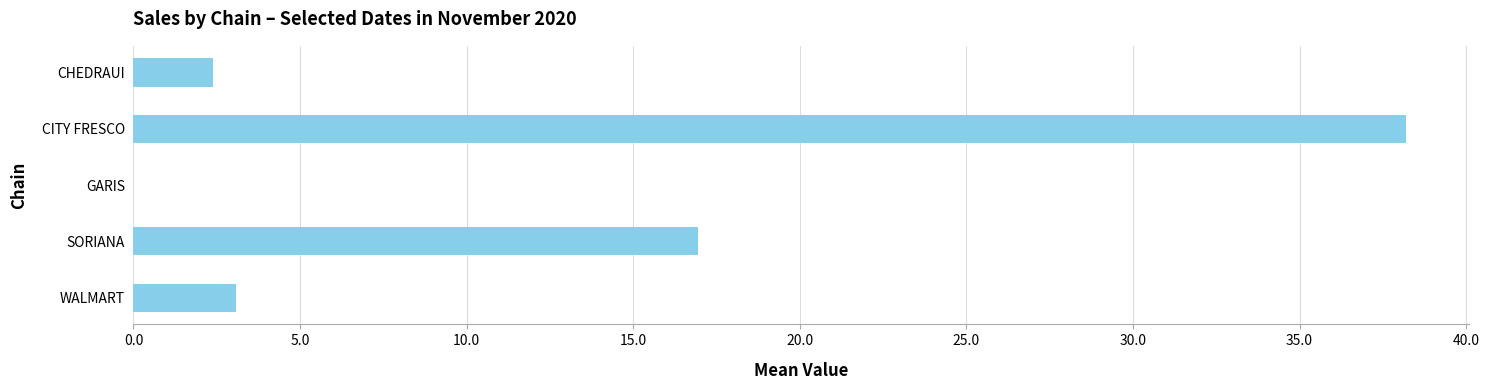

What is the sum of the values at WALMART and CHEDRAUI?

5.5